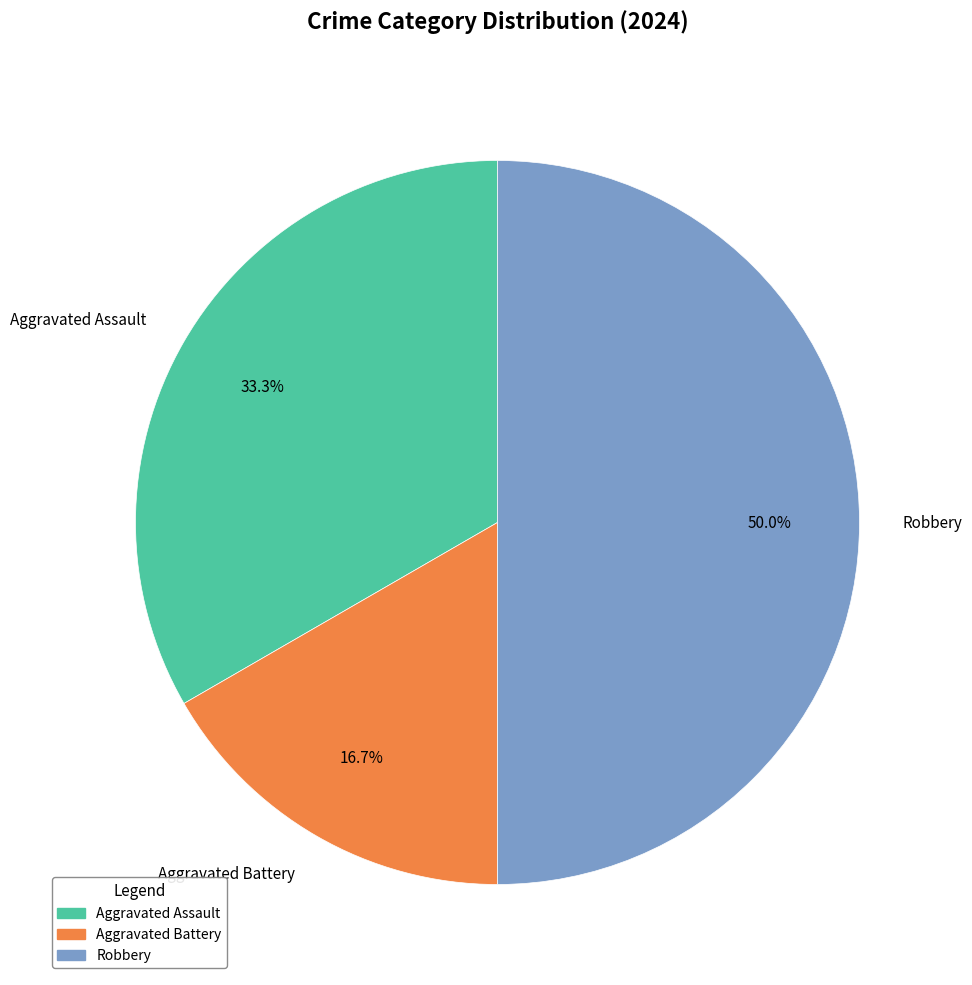

Which slice is the smallest?

Aggravated Battery